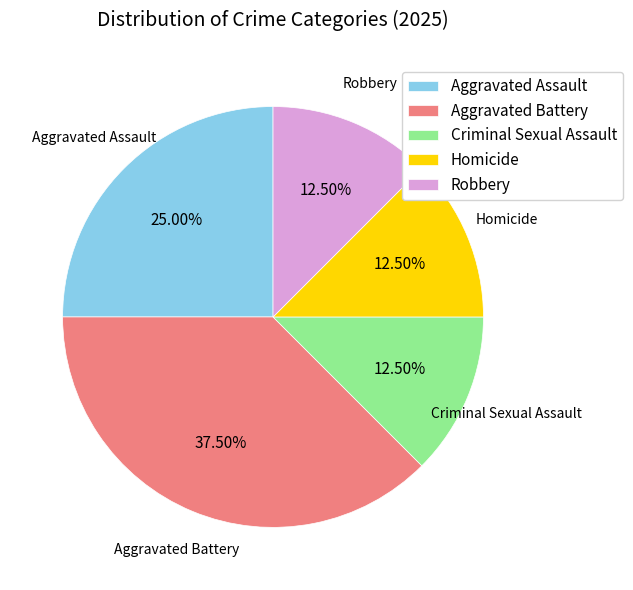

To the nearest percent, what is the combined percentage of Criminal Sexual Assault and Aggravated Battery?

50%